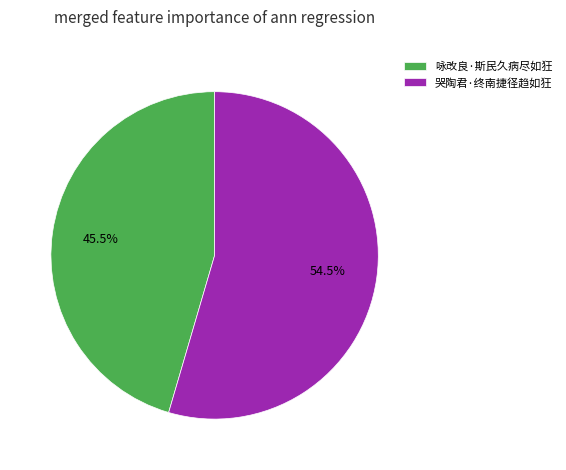

Is the sum of 哭陶君·终南捷径趋如狂 and 咏改良·斯民久病尽如狂 greater than half?

Yes